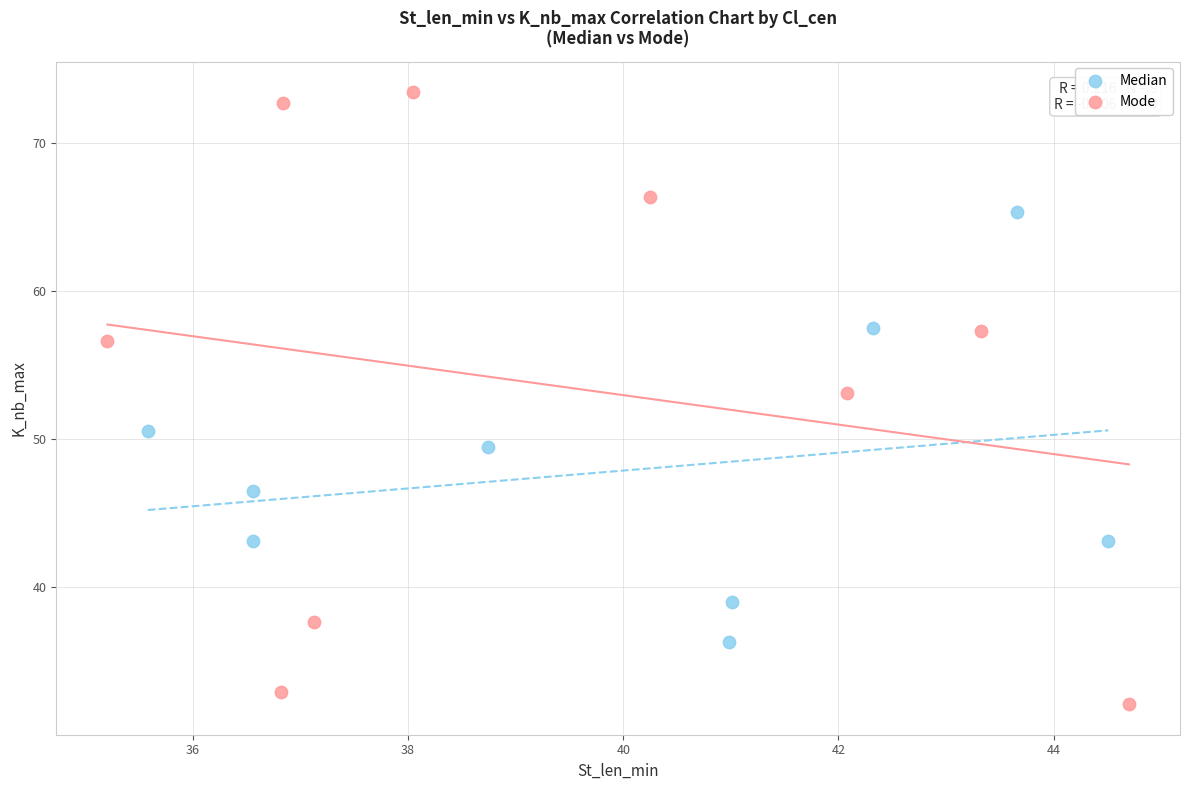

Which series contains the lowest Y value?

Mode